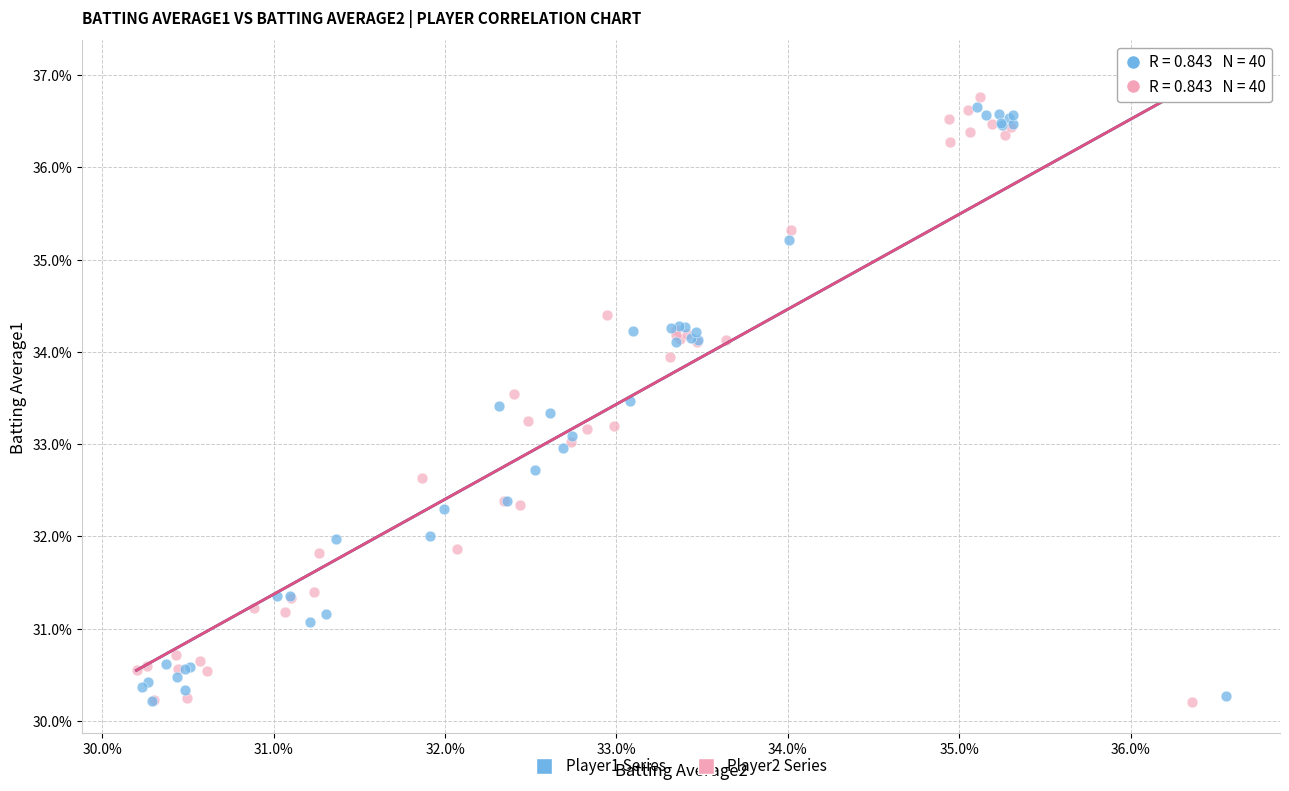

What are all the series names shown in the legend?

Player1 Series, Player2 Series